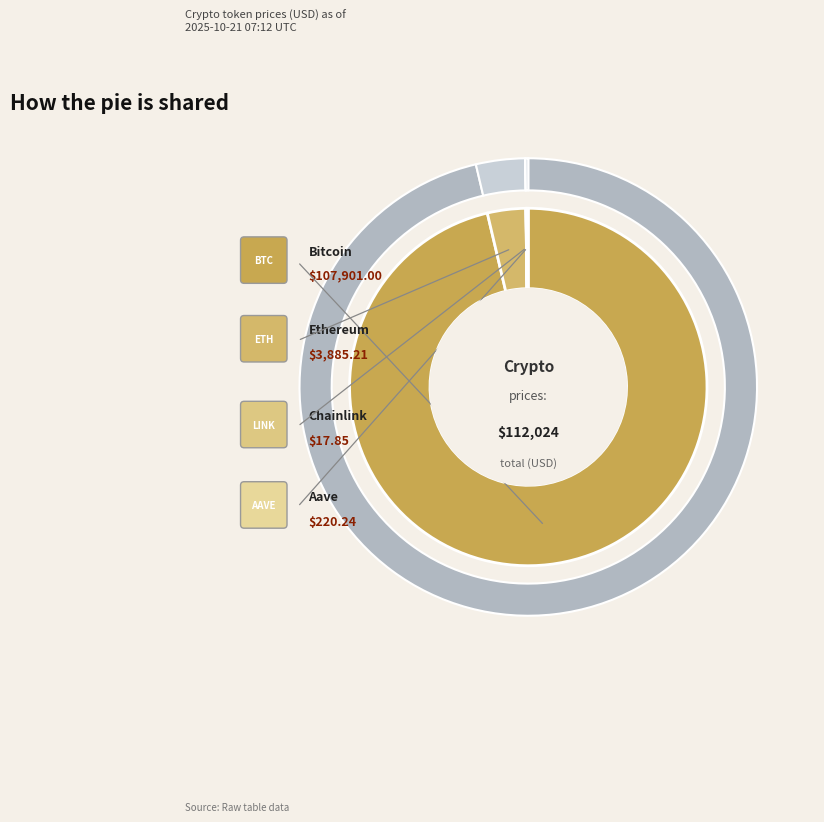

Is there a majority slice in this chart?

Yes